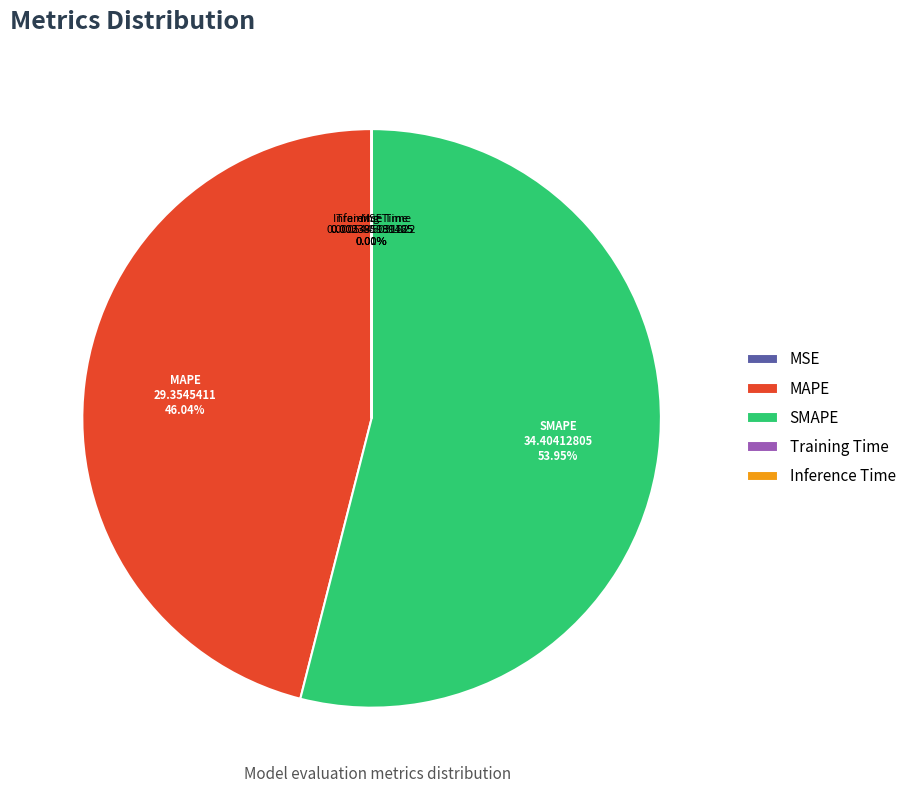

Which slice represents more than half of the pie?

SMAPE